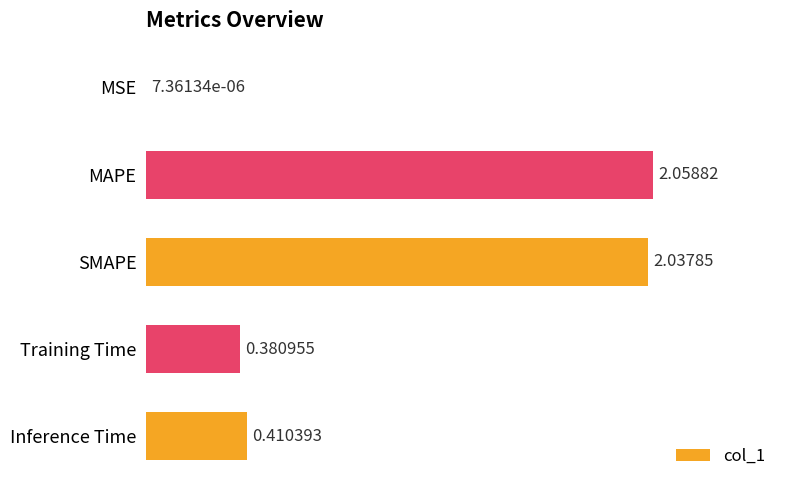

Which label corresponds to the largest value in the chart?

MAPE